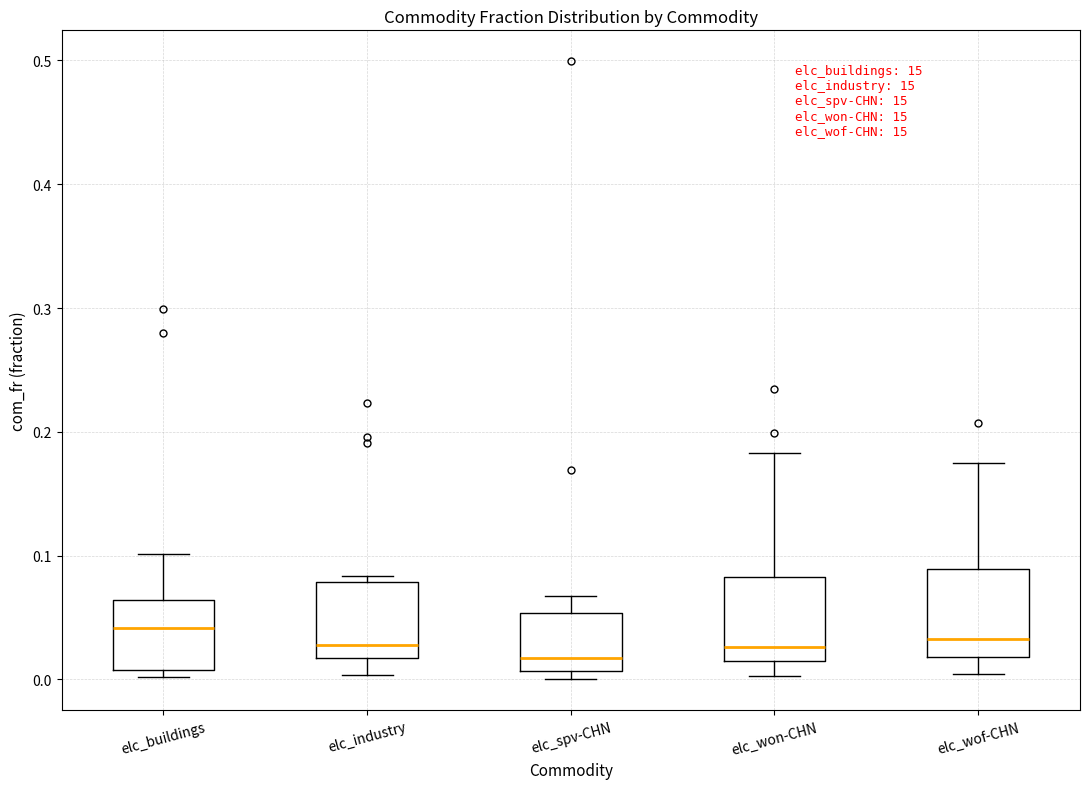

Reading left to right, transcribe this box plot: for each box, give where its median line is, the range the box spans, and where its two whiskers end, as read against the y-axis. The values are not printed on the chart, so give them approximately, as read against the axis.

elc_buildings: median 0.04, box 0.01 to 0.06, whiskers 0.00 to 0.10
elc_industry: median 0.03, box 0.02 to 0.08, whiskers 0.00 to 0.08 (just above the box's upper edge)
elc_spv-CHN: median 0.02, box 0.01 to 0.05, whiskers 0.00 to 0.07
elc_won-CHN: median 0.03, box 0.01 to 0.08, whiskers 0.00 to 0.18
elc_wof-CHN: median 0.03, box 0.02 to 0.09, whiskers 0.00 to 0.17